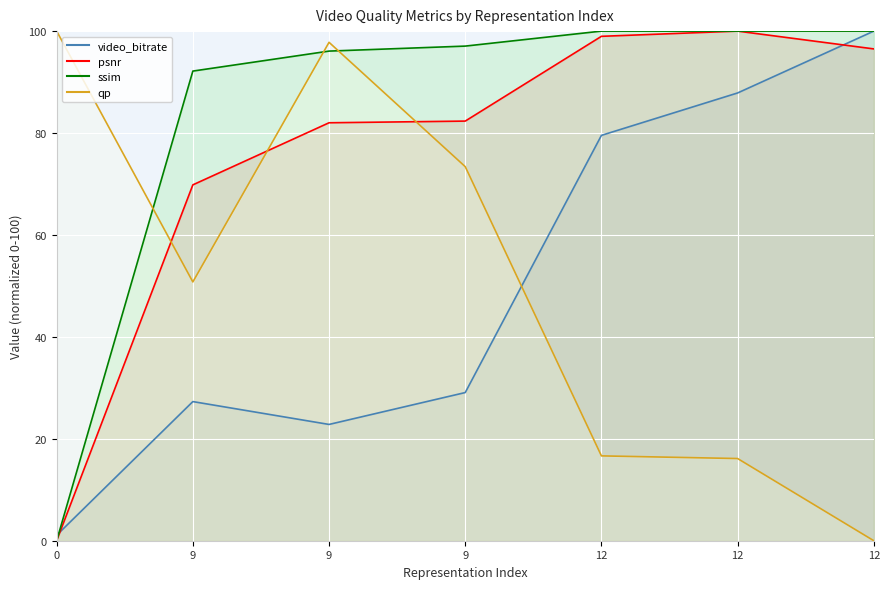

What are all the series names shown in the legend?

video_bitrate, psnr, ssim, qp